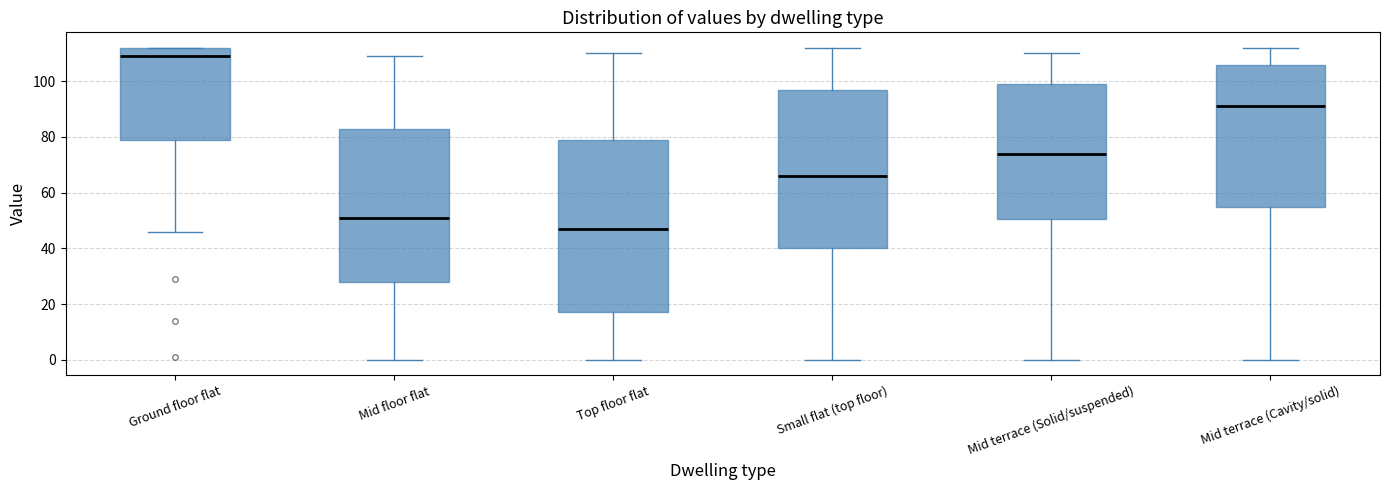

Which box is the tallest, from its lower edge to its upper edge?

Top floor flat